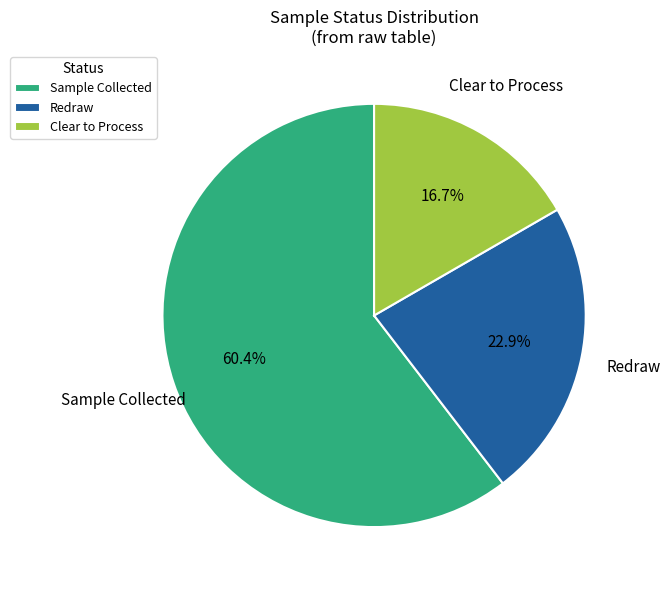

How many segments does this pie chart have?

3